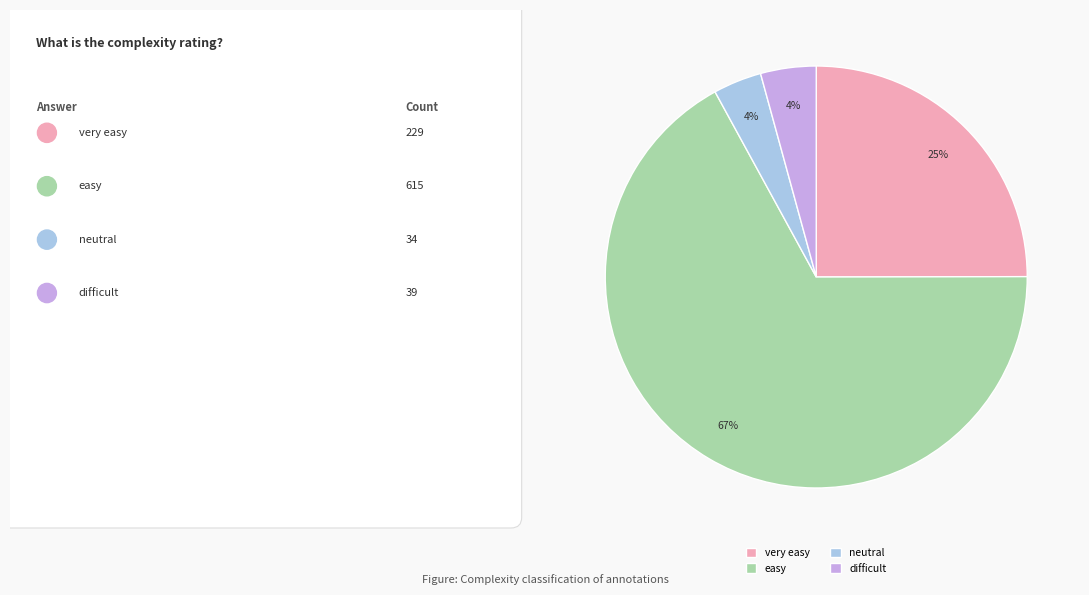

True or false: very easy accounts for 31% of the total.

False